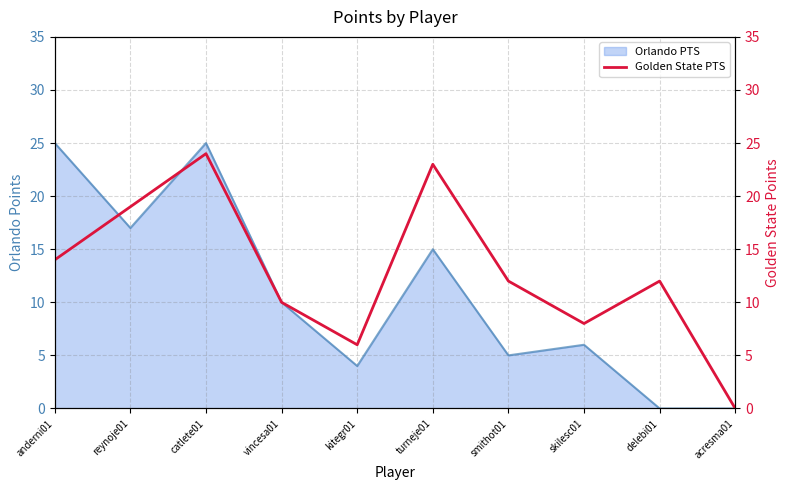

What is the highest value of the Orlando PTS series?

25